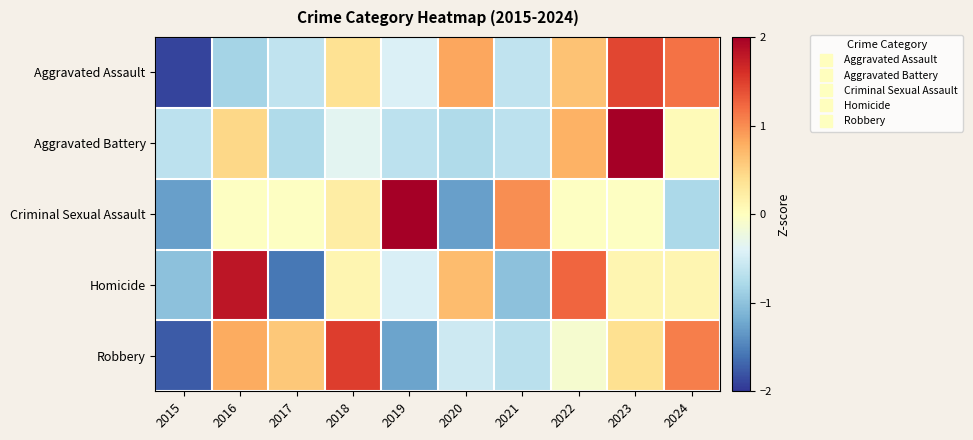

Which series changed the most between 2016 and 2020?

Aggravated Assault